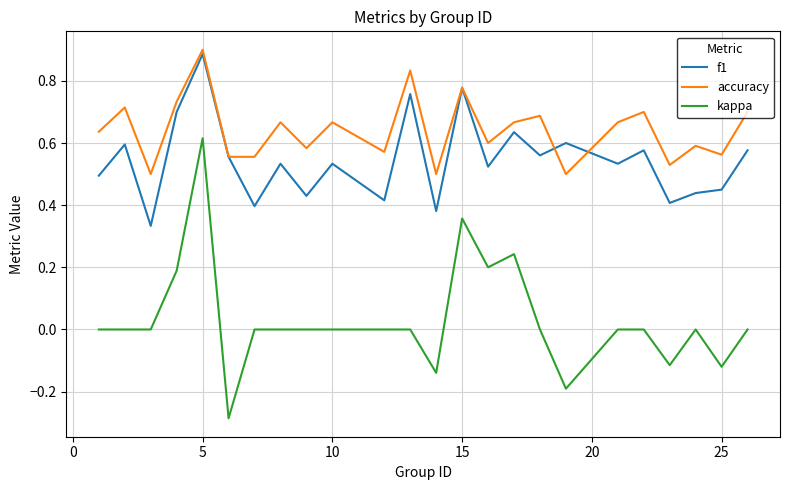

True or false: kappa and f1 intersect in this chart.

False